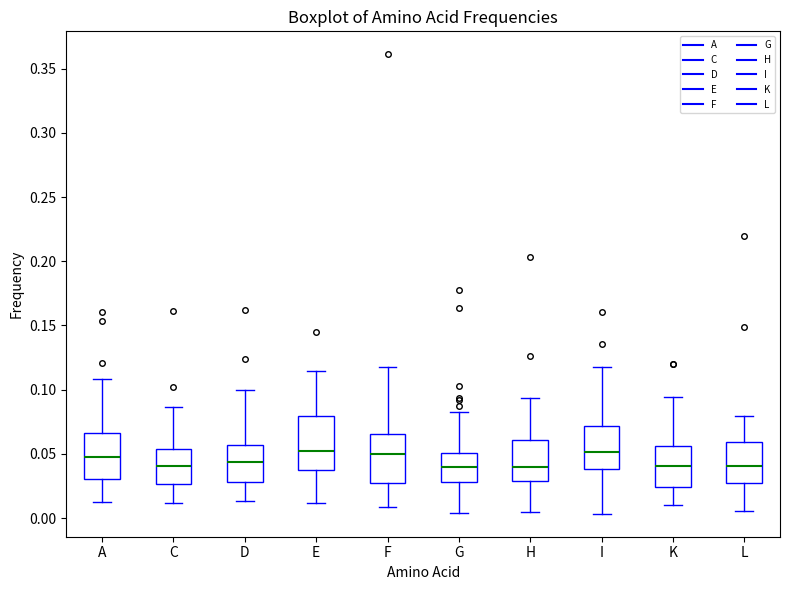

Where is the upper edge of the box for K on the y-axis? The values are not printed on the chart, so give them approximately, as read against the axis.

0.055